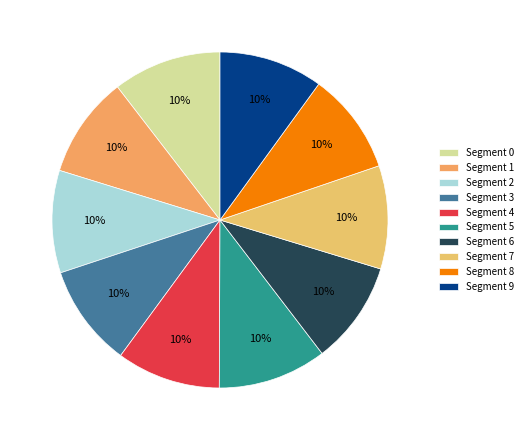

Does any single category account for the majority?

No